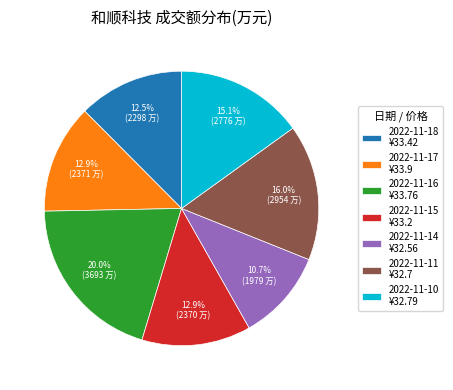

Approximately how many times larger is the value at 2022-11-11 compared to 2022-11-16?

0.8